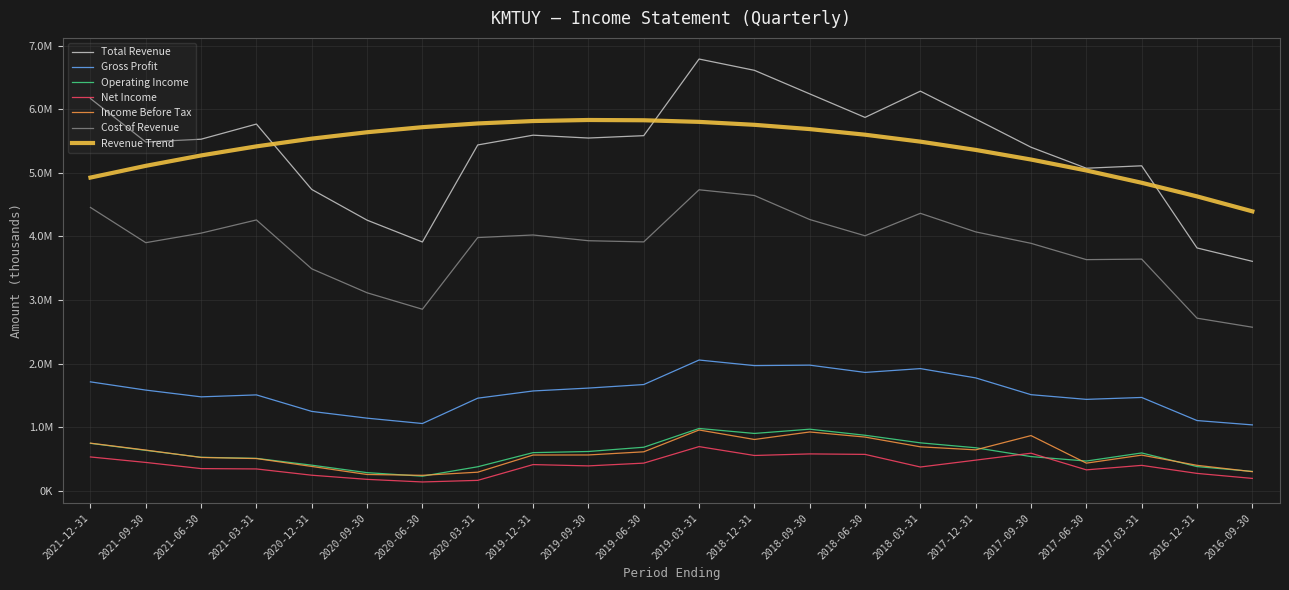

Between 2020-06-30 and 2018-03-31, which series saw the biggest shift?

Total Revenue